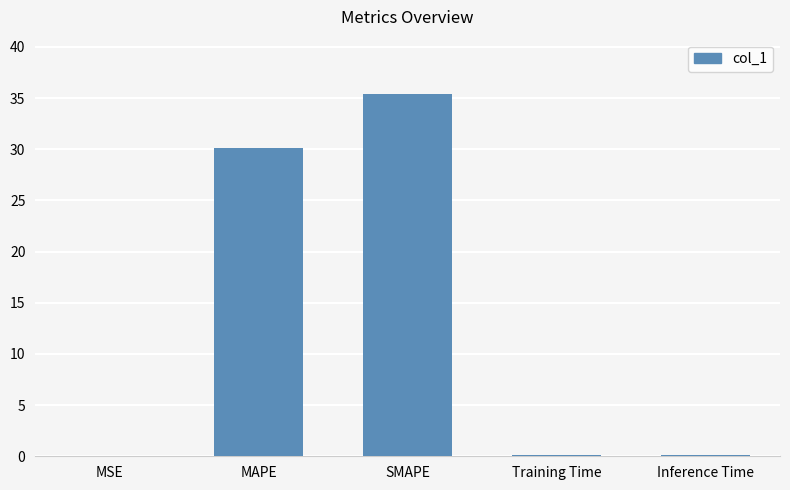

Which has a higher value, MAPE or MSE?

MAPE